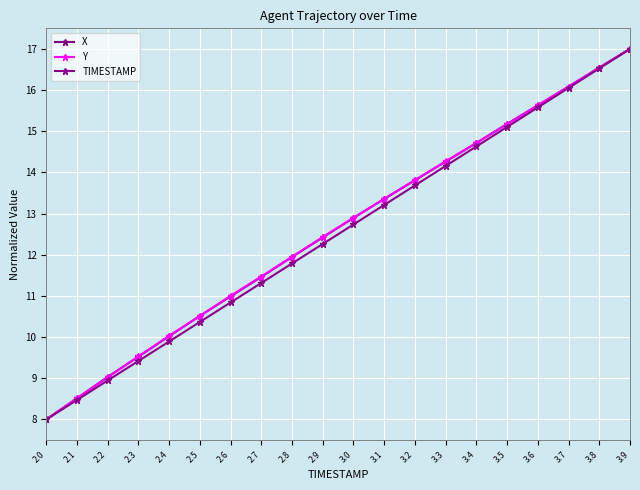

True or false: TIMESTAMP and X intersect in this chart.

False